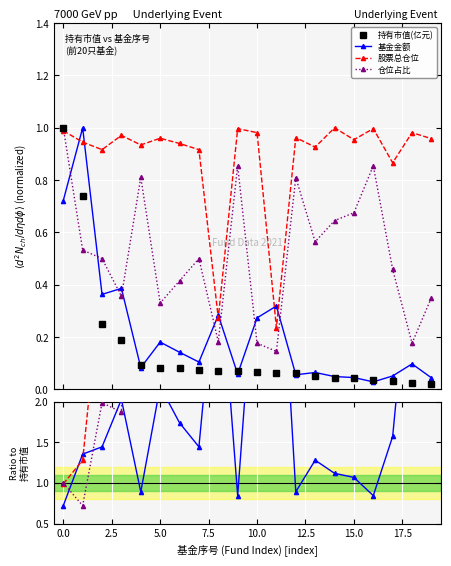

What are all the series names shown in the legend?

持有市值(亿元), 基金金额, 股票总仓位, 仓位占比